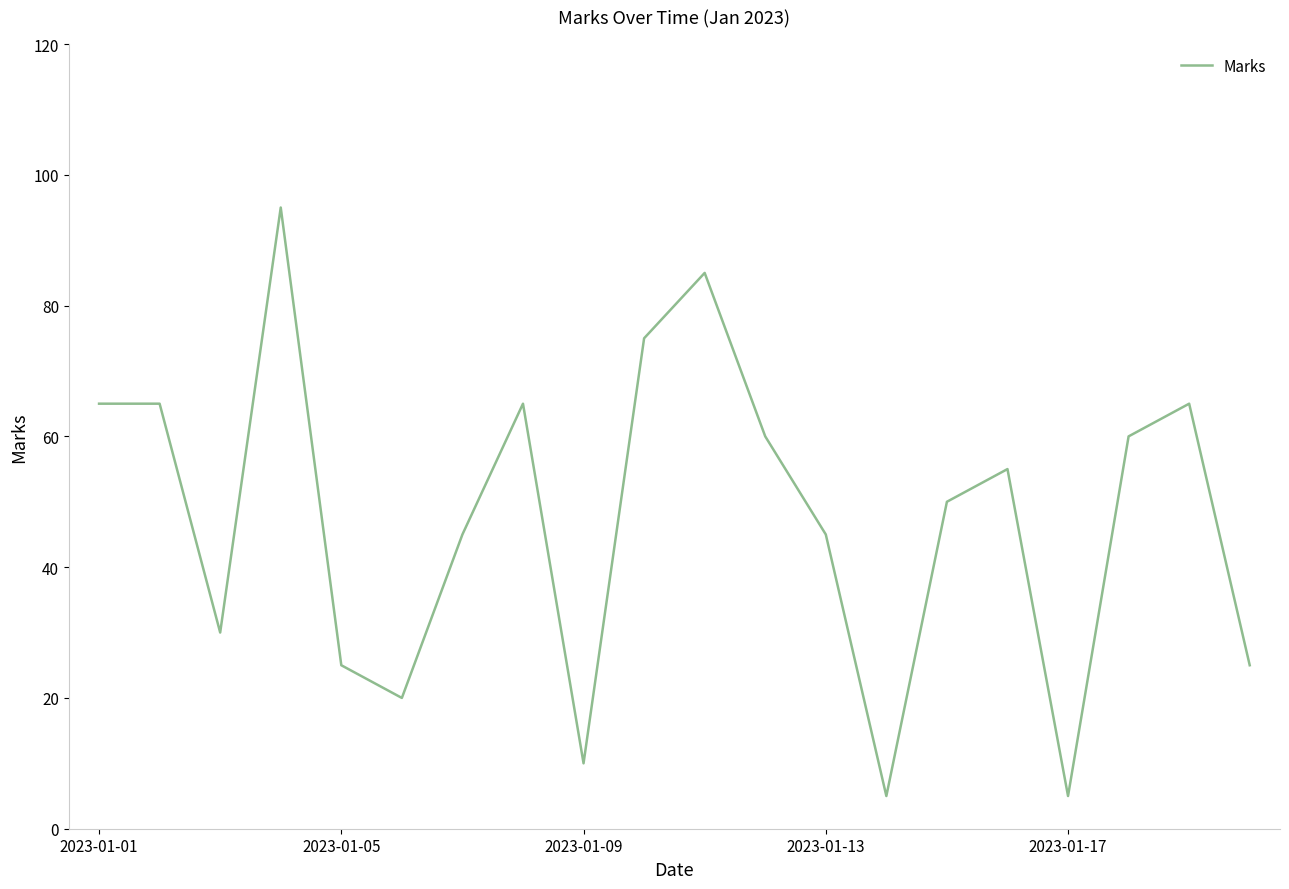

What is the greatest value displayed?

95